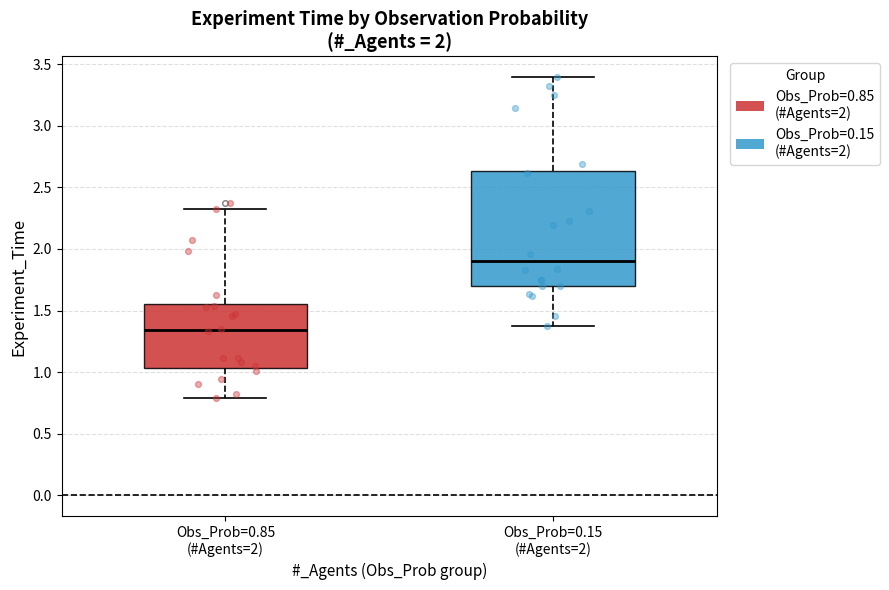

Comparing the boxes themselves (not the whiskers), which one is the tallest?

Obs_Prob=0.15 (#Agents=2)